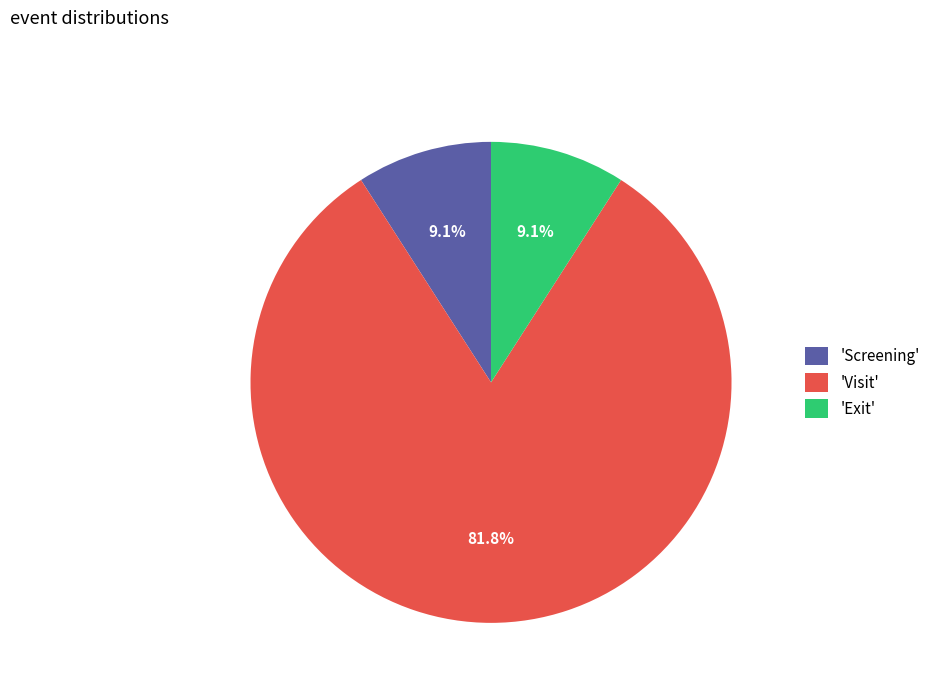

To the nearest percent, what is the difference between the largest and smallest slice percentages?

73%